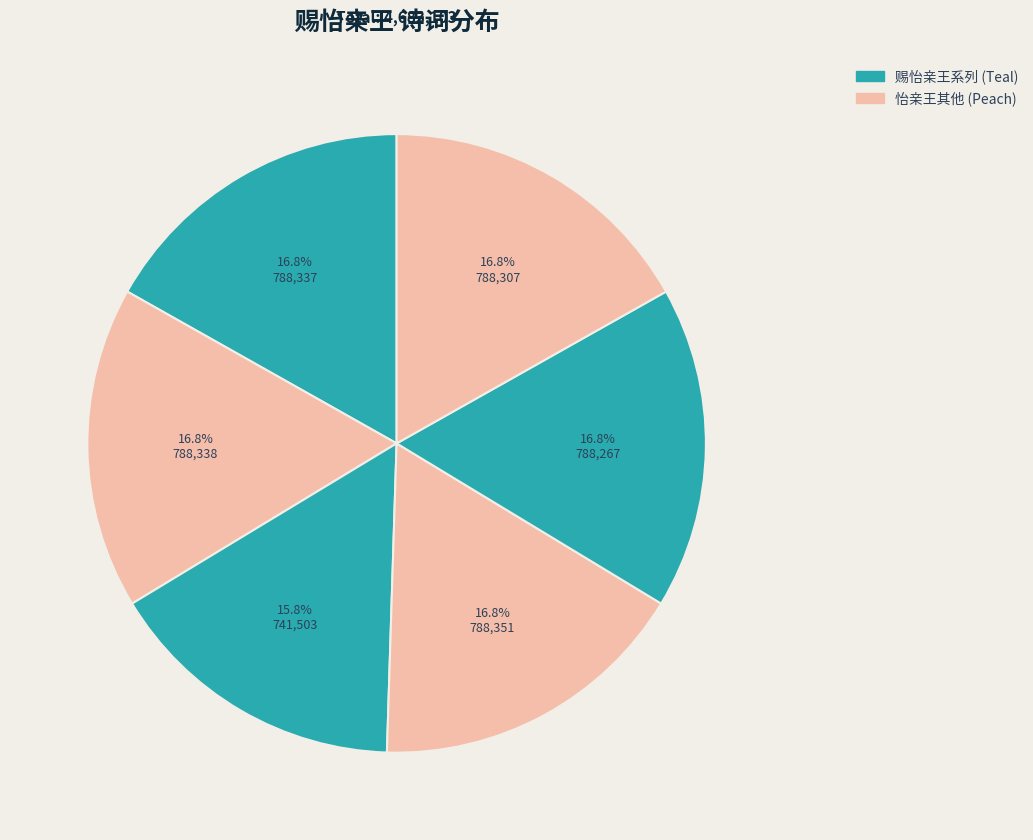

Count the number of slices in the pie.

6